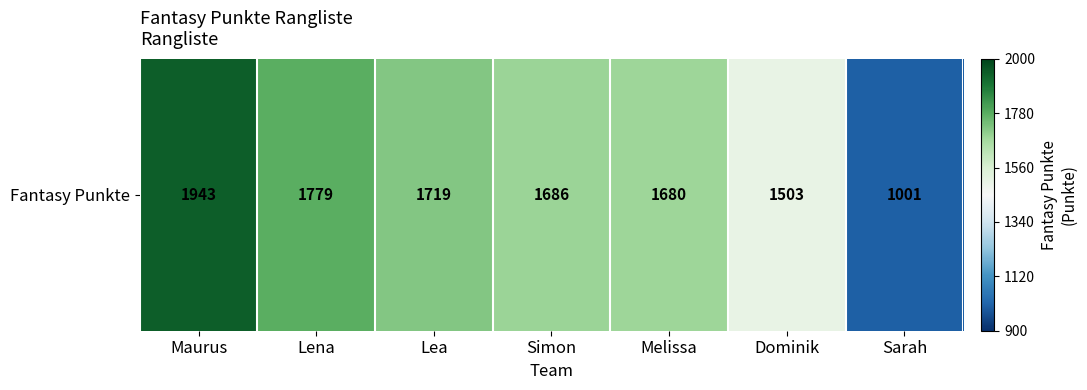

Which label corresponds to the smallest value in the chart?

Sarah